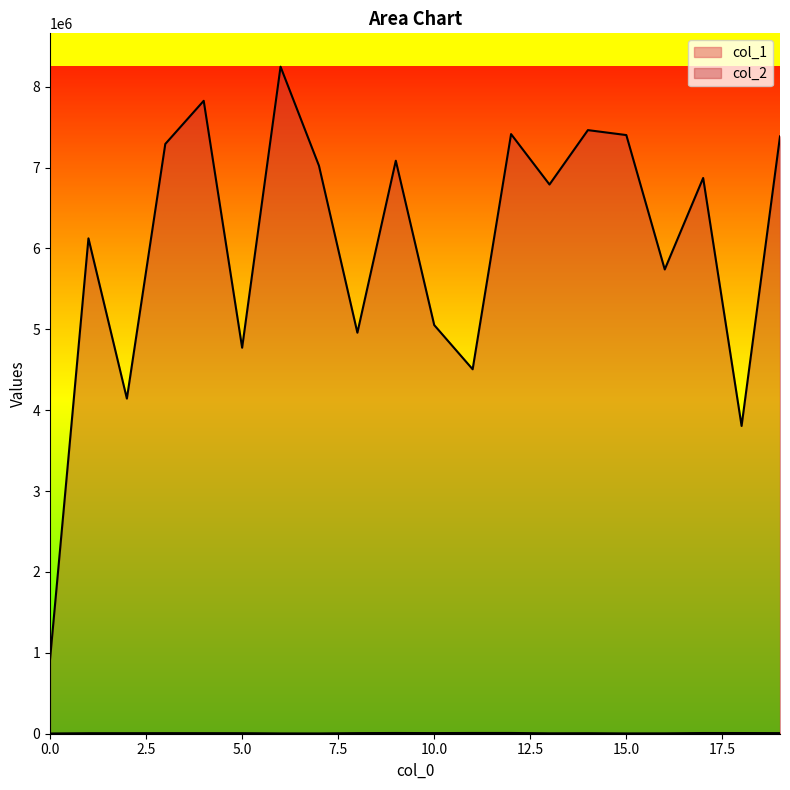

True or false: col_2 has more than 1 points higher than both neighbors.

True